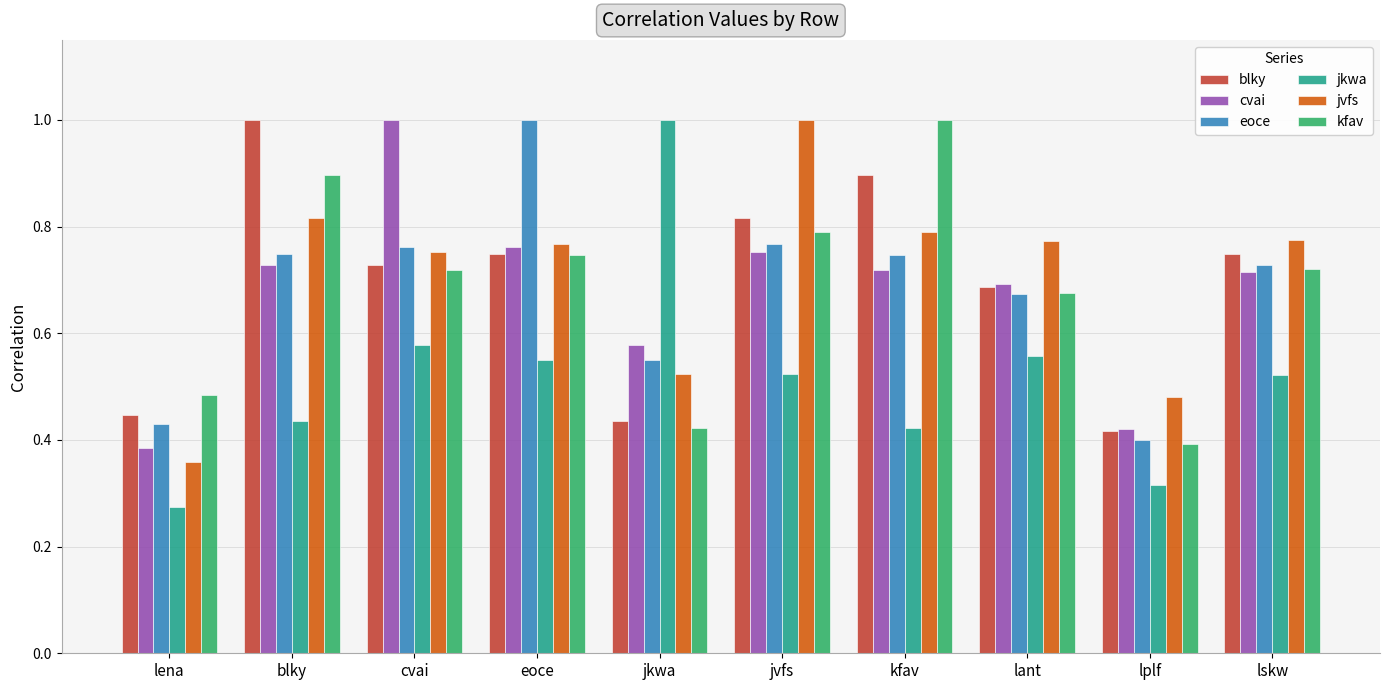

Which series has the largest range (max minus min)?

jkwa